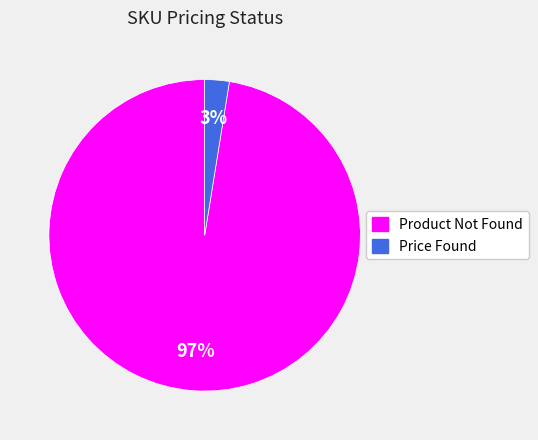

To the nearest percent, what is the combined percentage of Price Found and Product Not Found?

100%